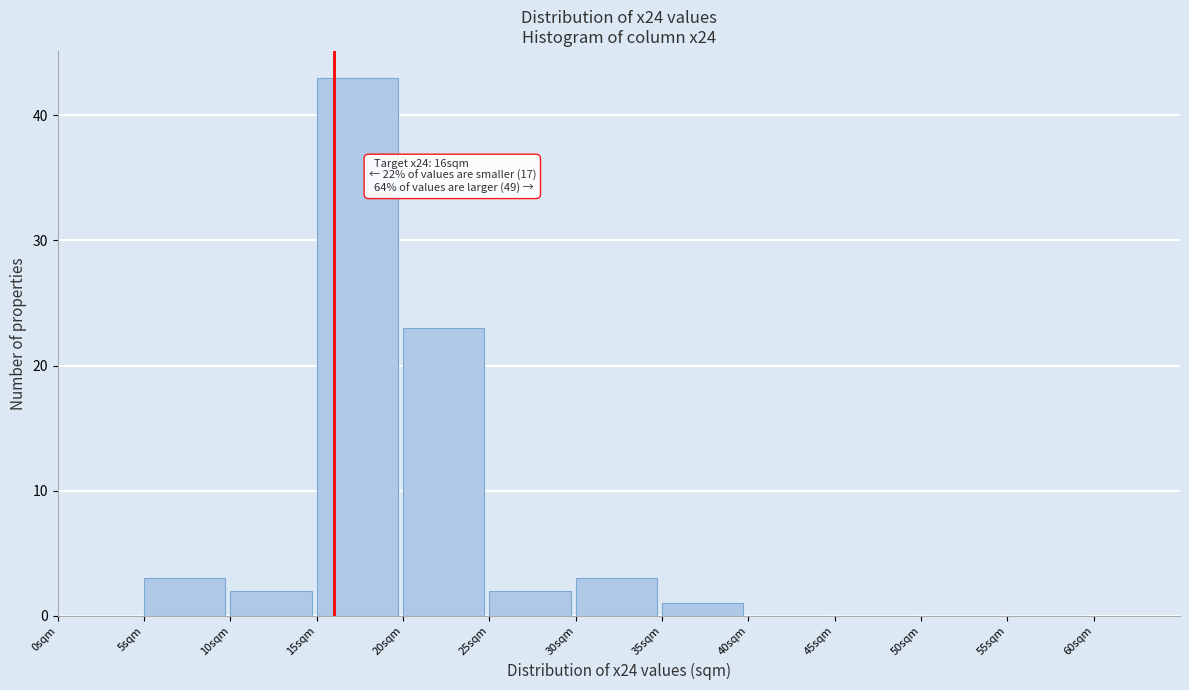

Over which range of the x-axis is the bar tallest?

15 to 20